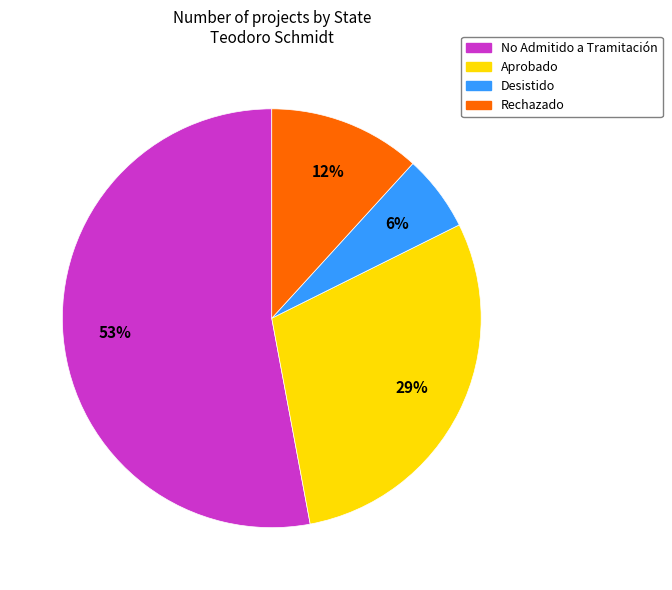

True or false: No Admitido a Tramitación accounts for 53% of the total.

True